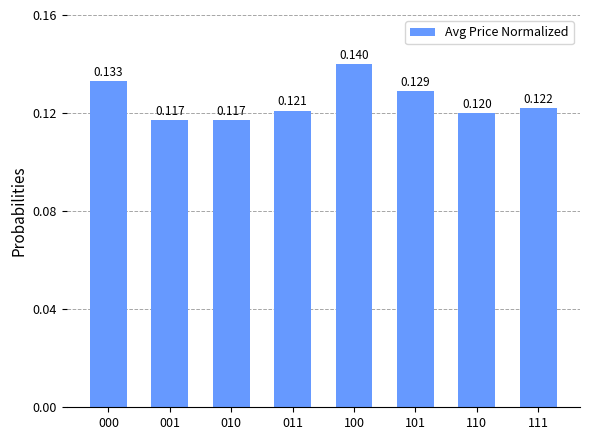

True or false: the data shows 0.2 at 110.

False